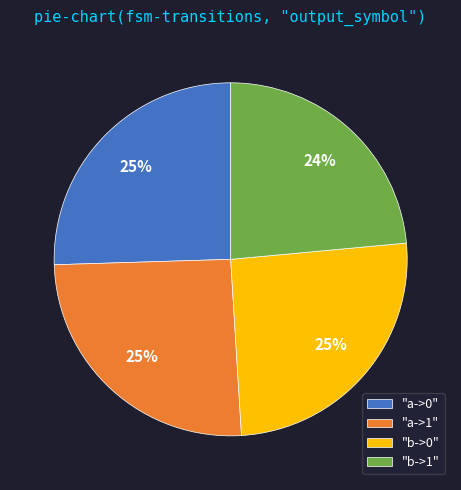

Does "a->1" represent more than half of the total?

No